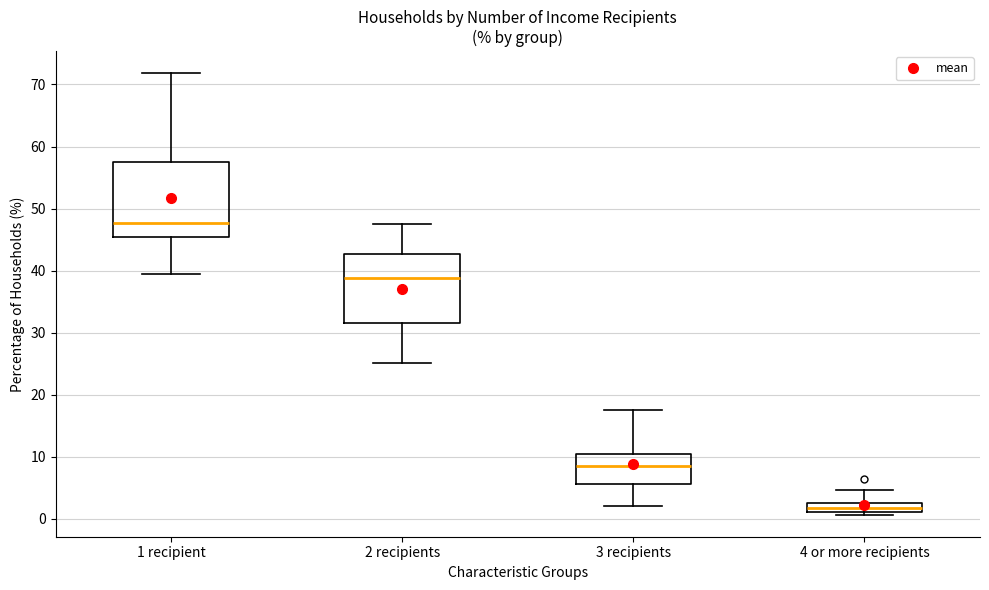

Which box is the tallest, from its lower edge to its upper edge?

1 recipient